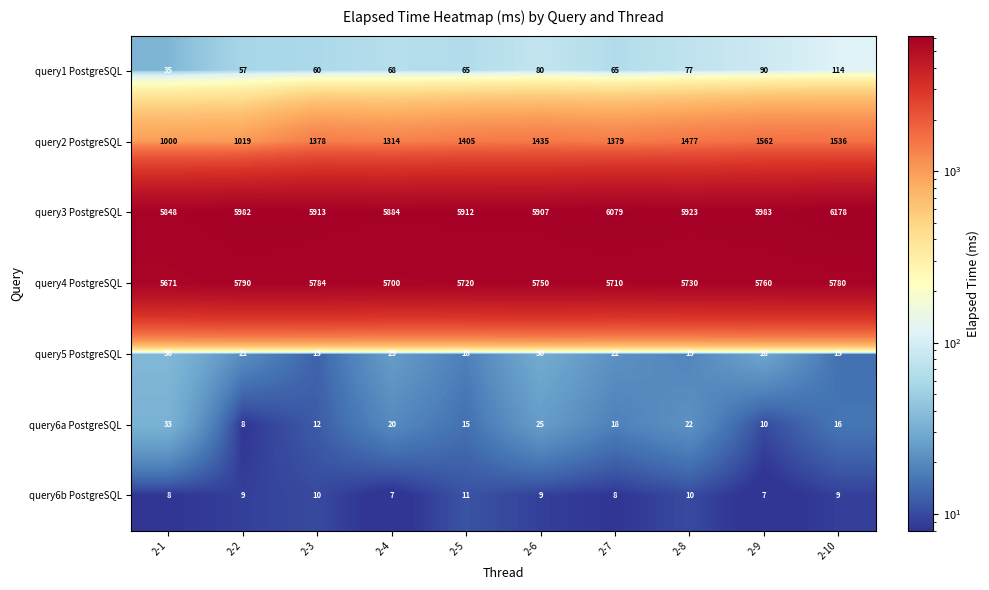

Is it true that query5 PostgreSQL equals 21 at 2-2?

True